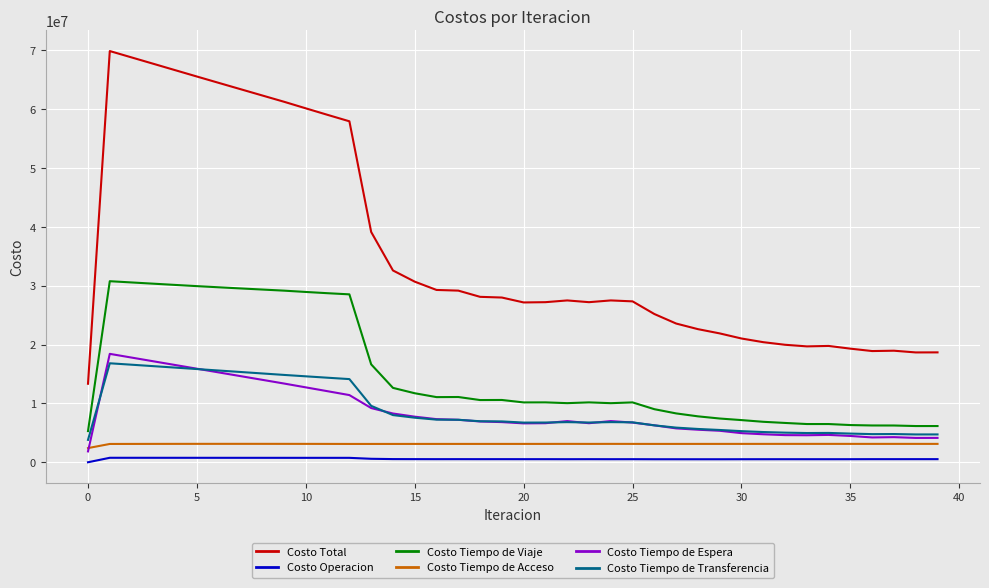

True or false: Costo Operacion and Costo Tiempo de Acceso intersect in this chart.

False